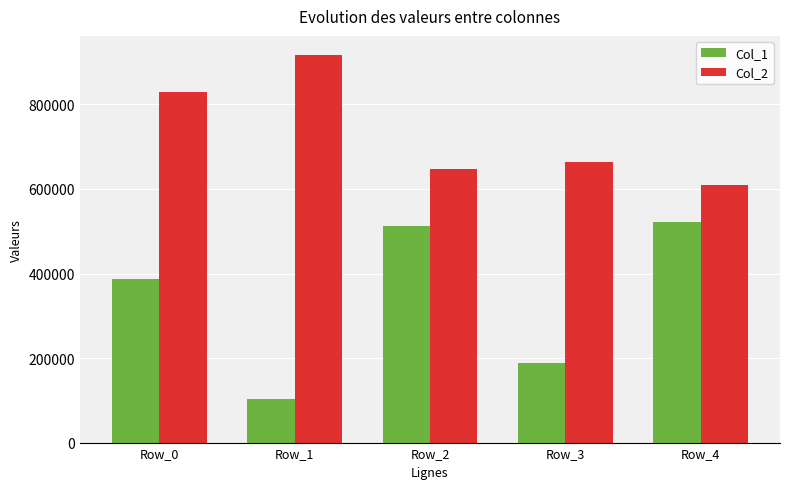

At how many categories does at least one series exceed 215959?

5